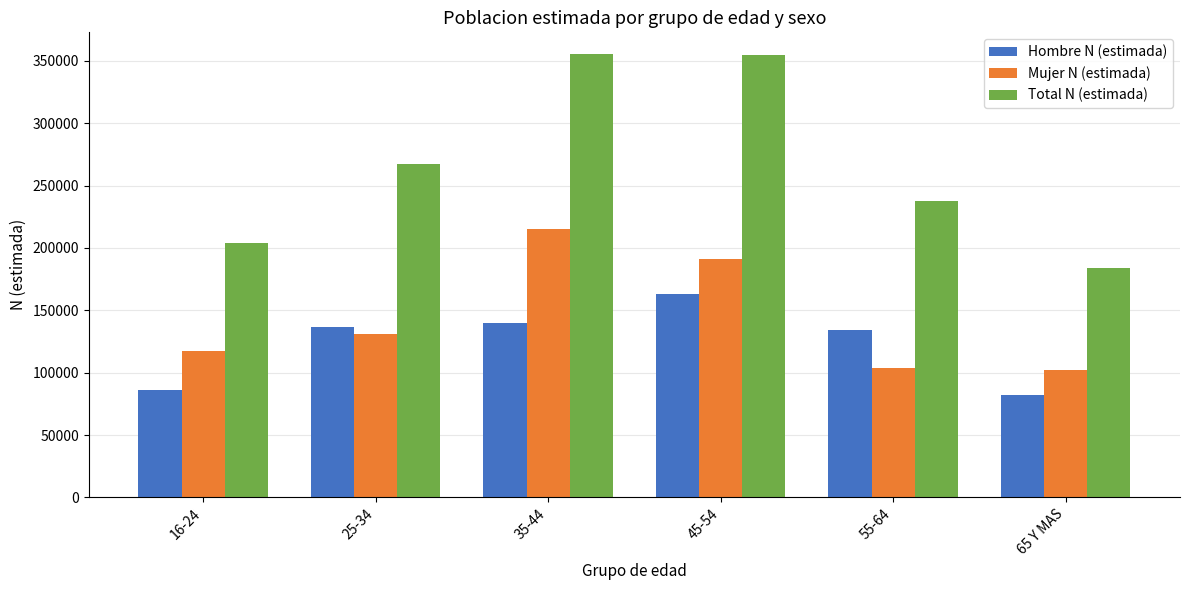

What is the spread (max minus min) of values at 35-44?

215399